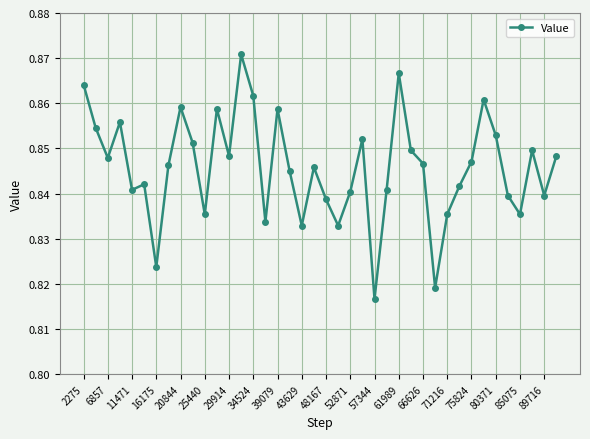

Is this an area chart (filled region under the line)?

No